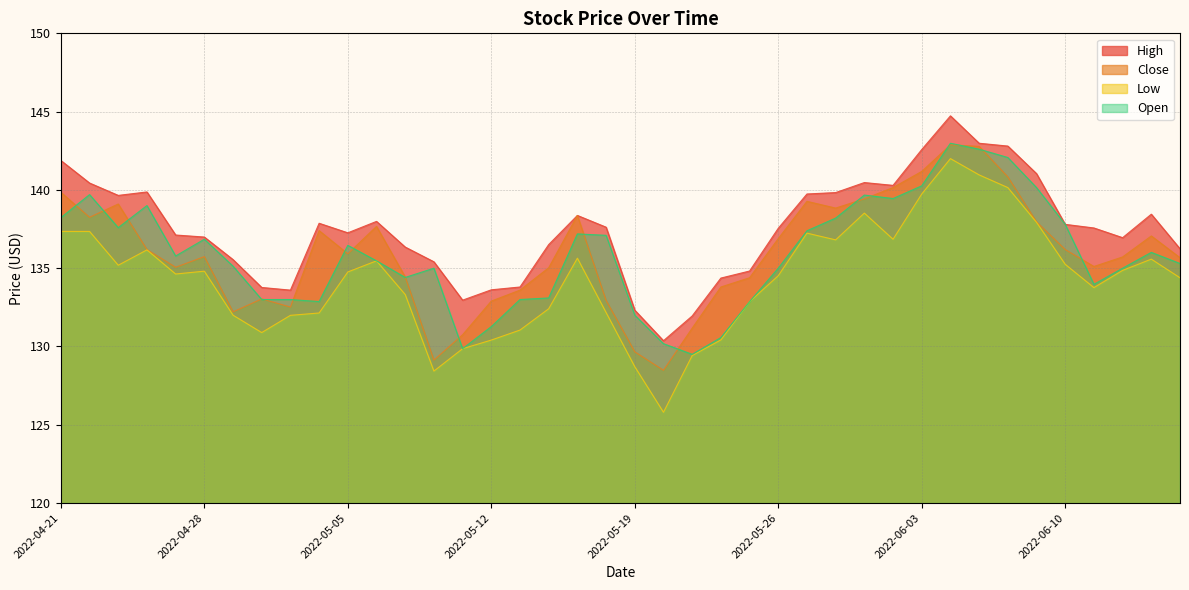

Which series has the largest total across all categories?

High